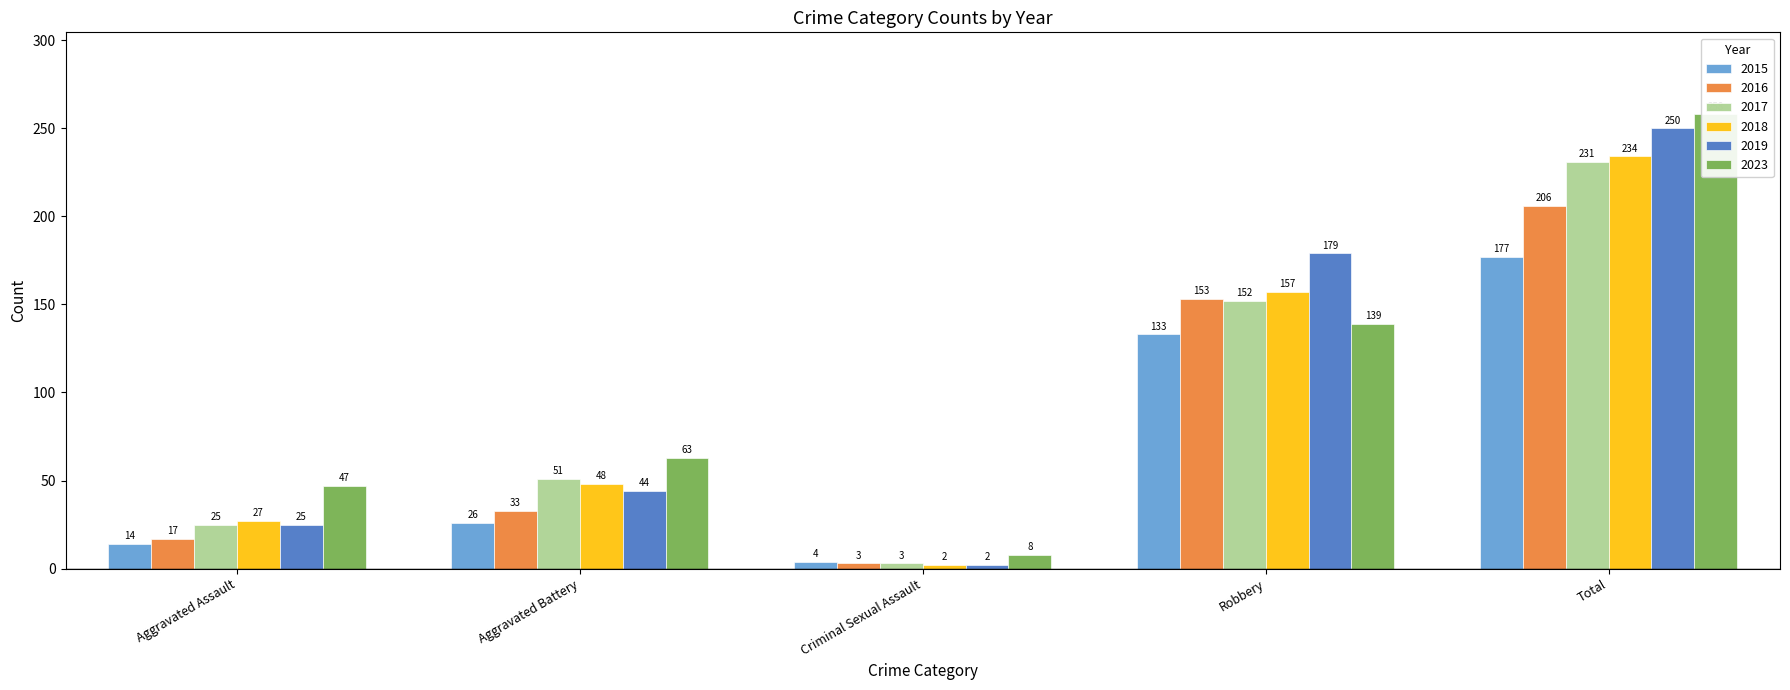

What is the lowest value of the 2017 series?

3